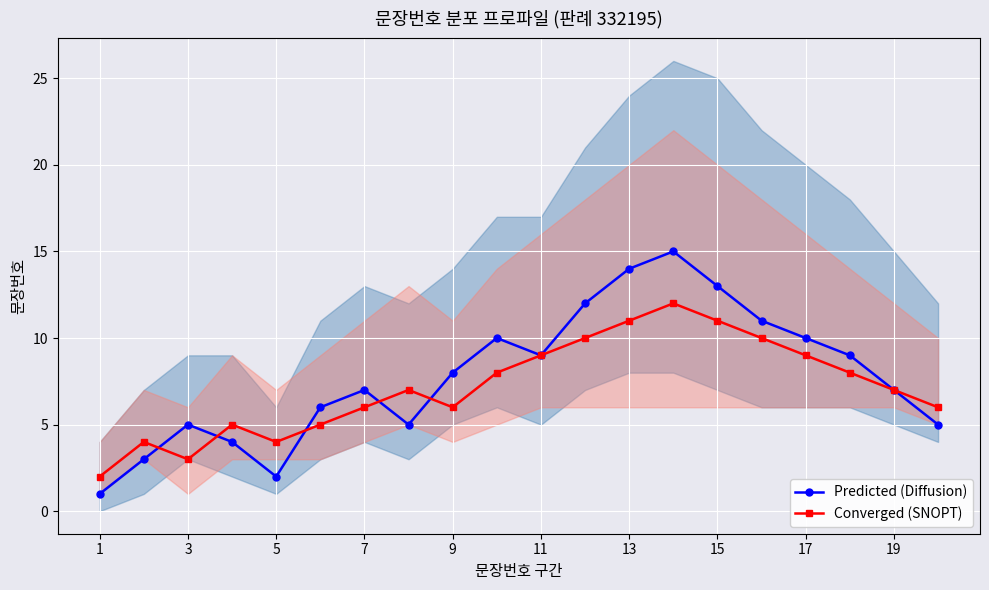

How many data points in Converged (SNOPT) are above 7?

9